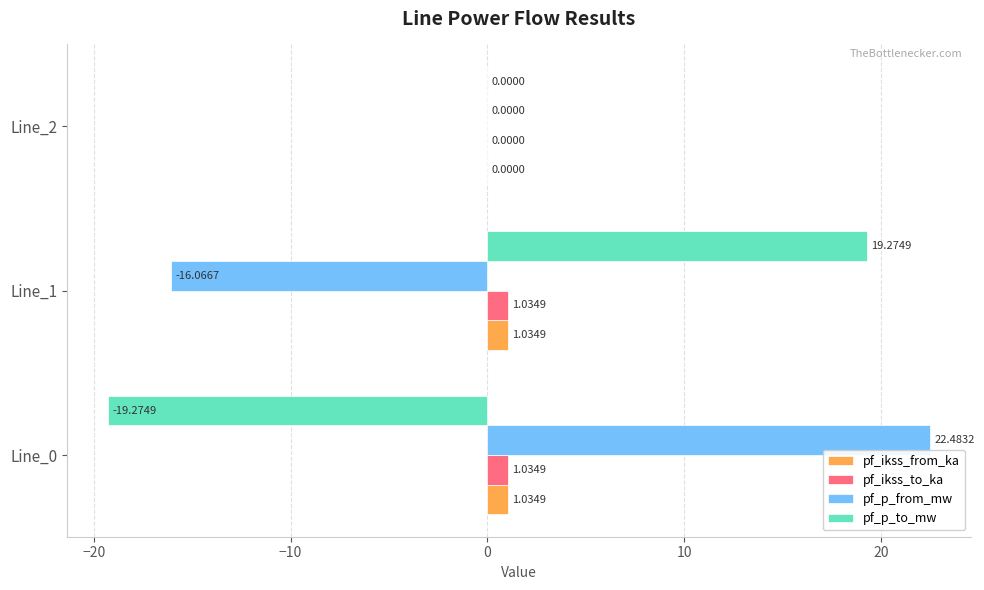

Which series has the largest total across all categories?

pf_p_from_mw